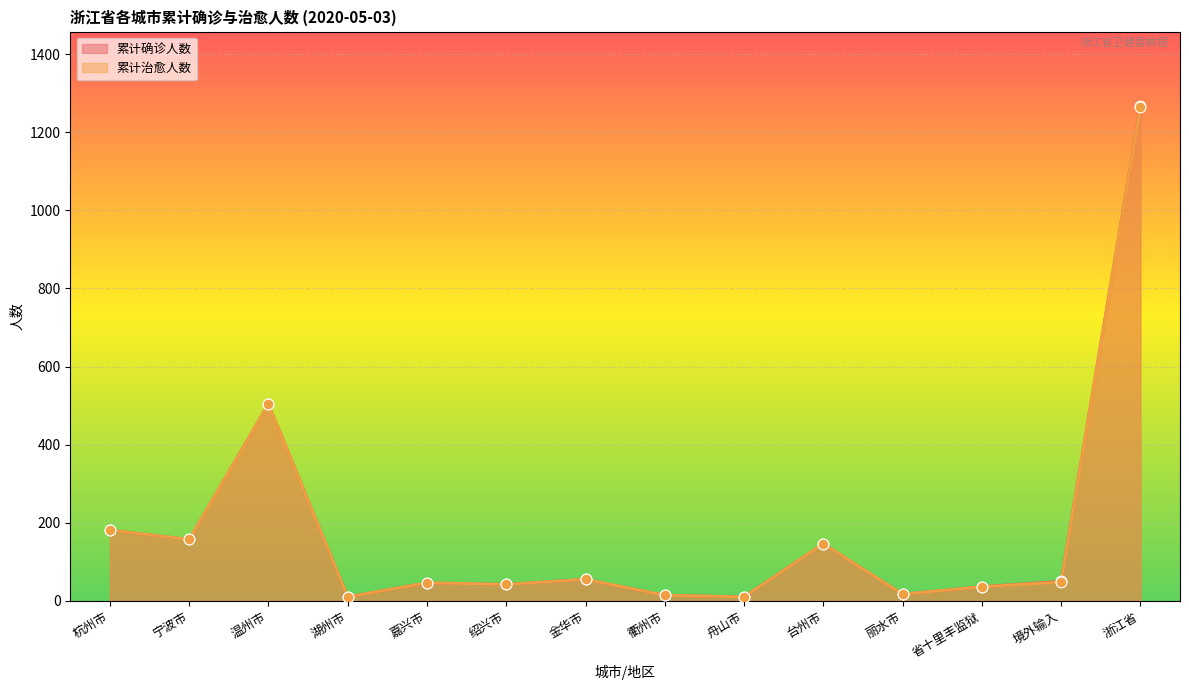

Which series contains the lowest Y value?

累计确诊人数